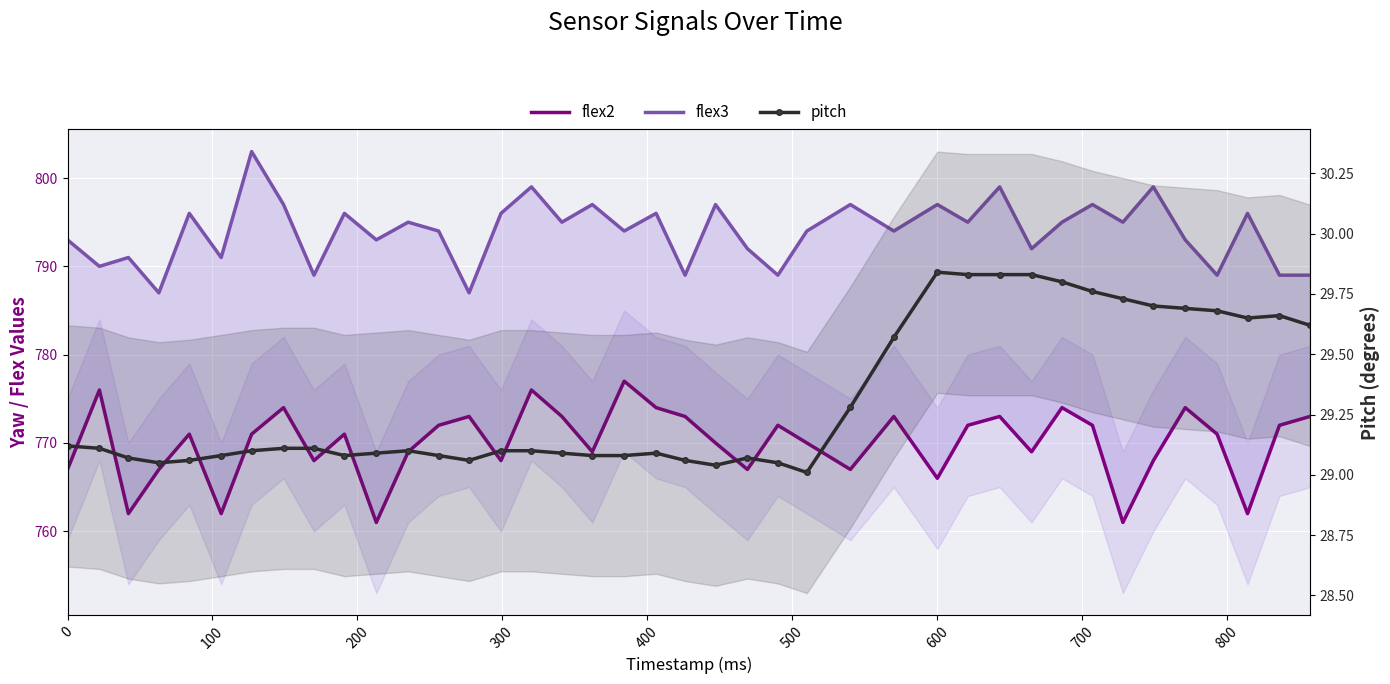

What is the value of the pitch point at the 3rd from the left?

29.1